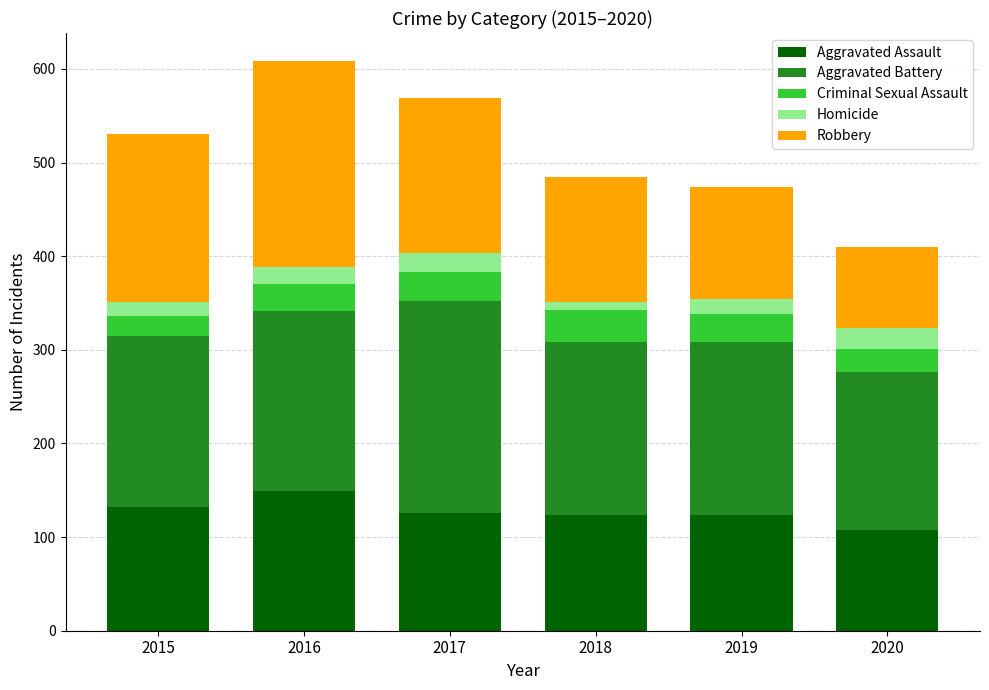

What is the minimum value for Aggravated Assault?

108